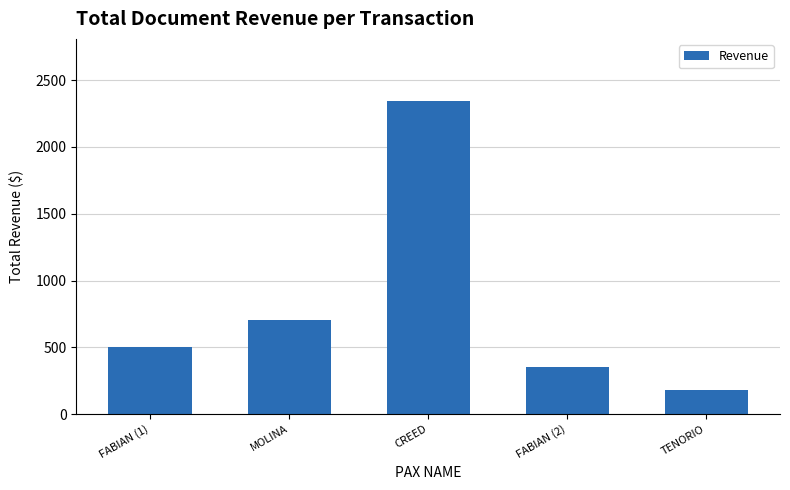

What is the ratio of the value at FABIAN (2) to the value at MOLINA?

0.5